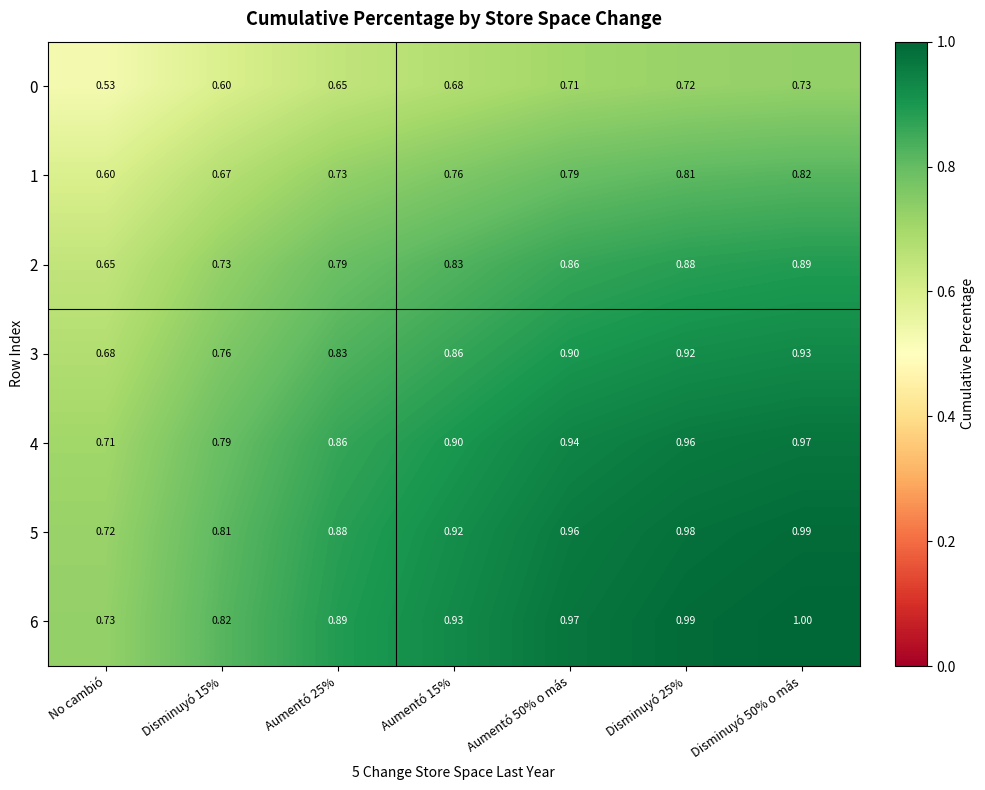

At which category does the chart reach its minimum across all series?

No cambió